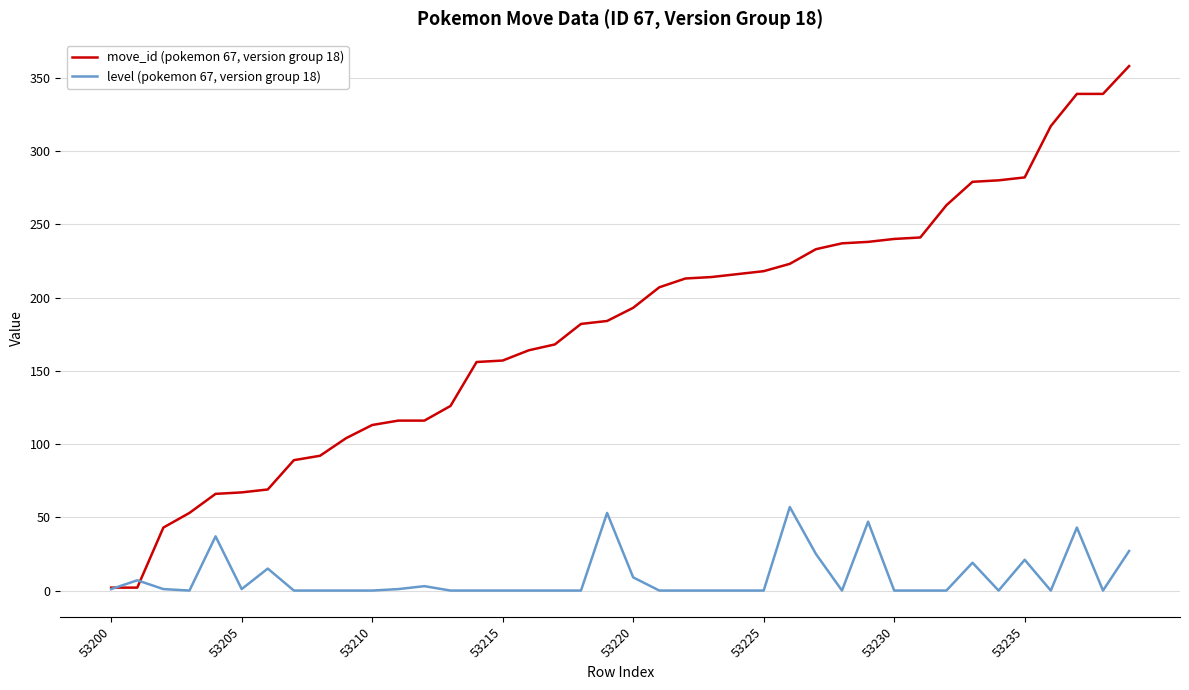

How many values in the level (pokemon 67, version group 18) series exceed 0?

17